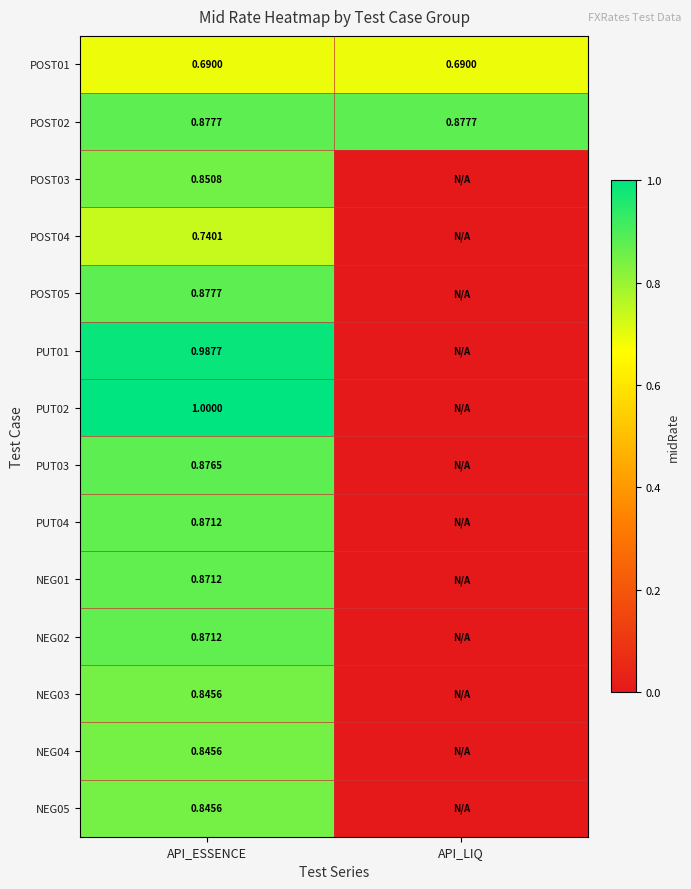

Which has a higher value, API_ESSENCE or API_LIQ?

API_ESSENCE